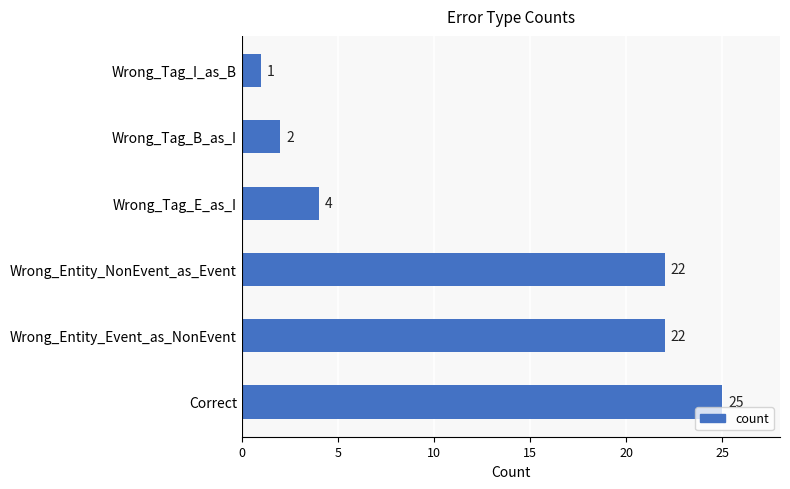

What is the greatest value displayed?

25